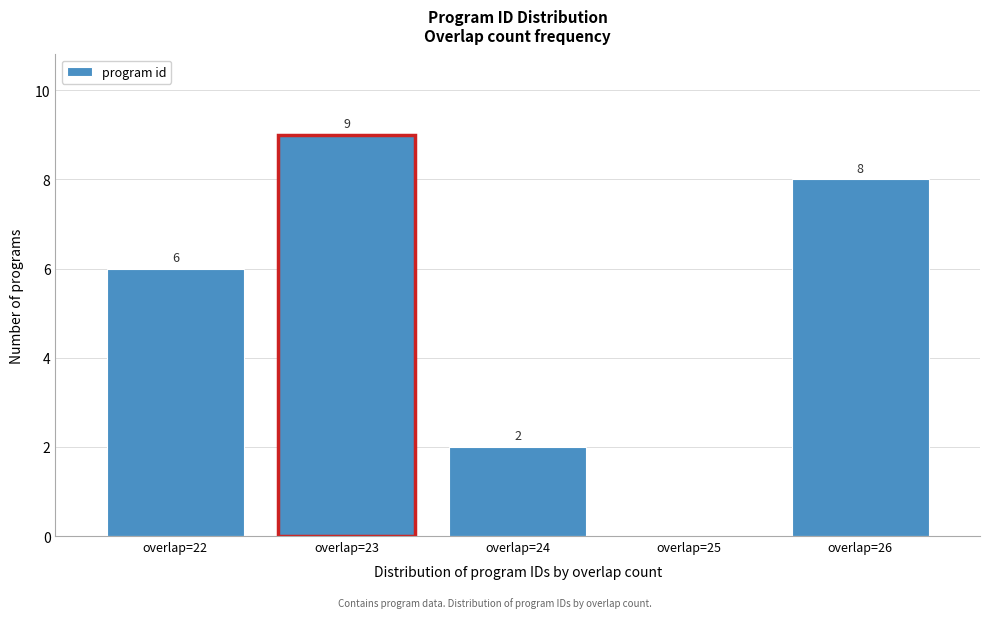

Over which range of the x-axis is the bar tallest?

22.5 to 23.5